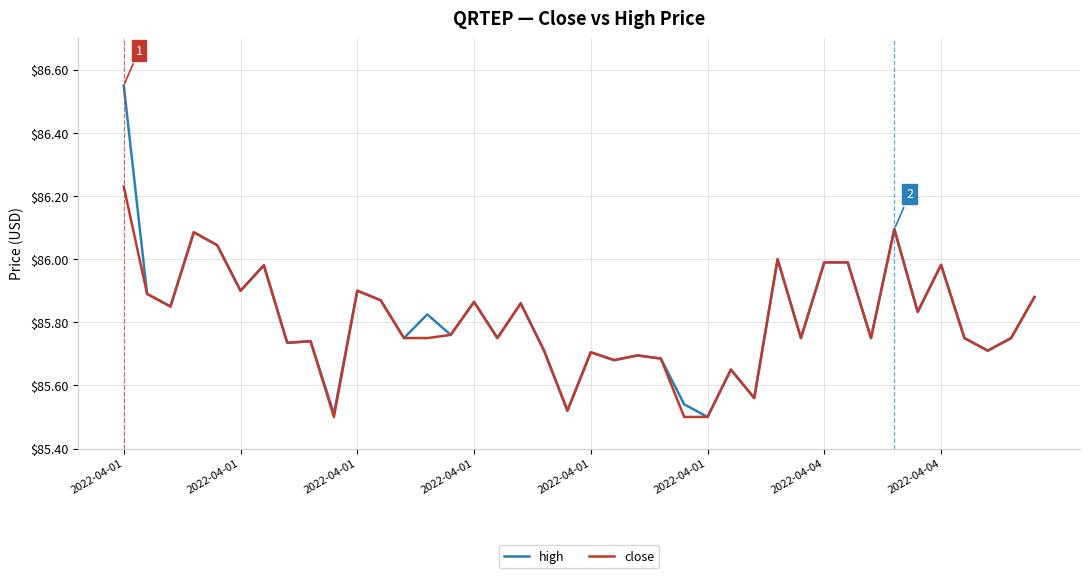

Rank the series by their maximum value, from lowest to highest.

close, high